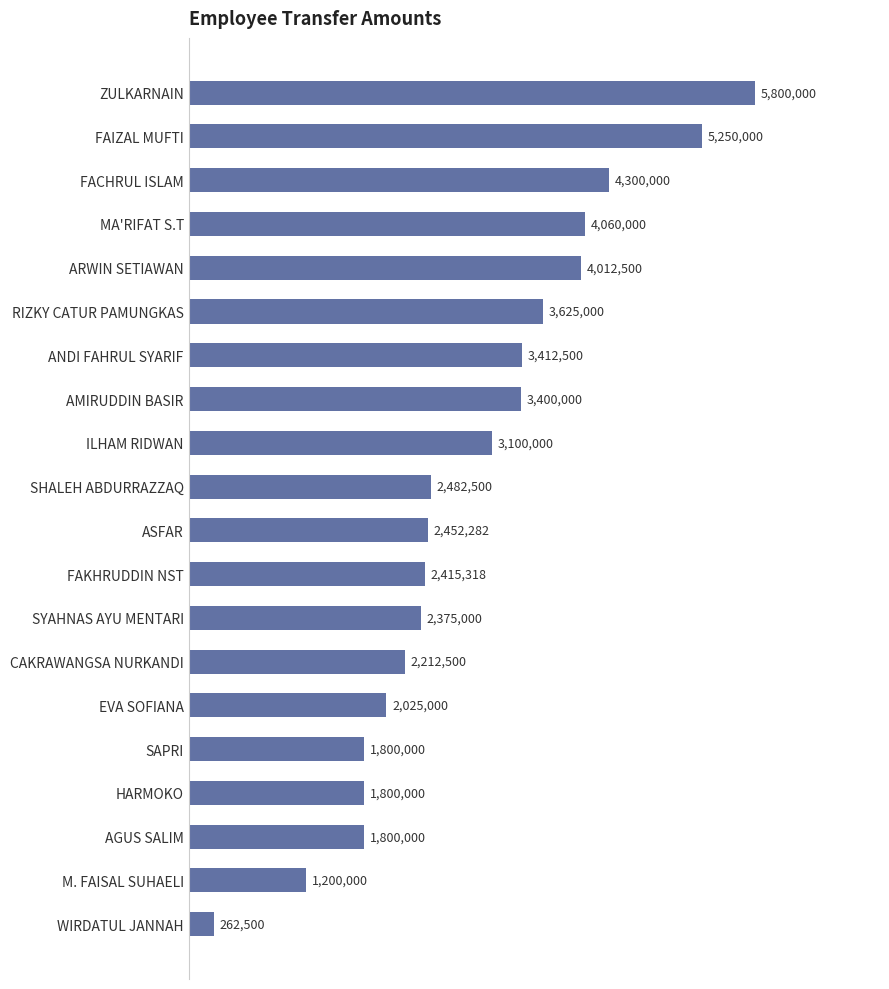

Are the bars horizontal?

Yes